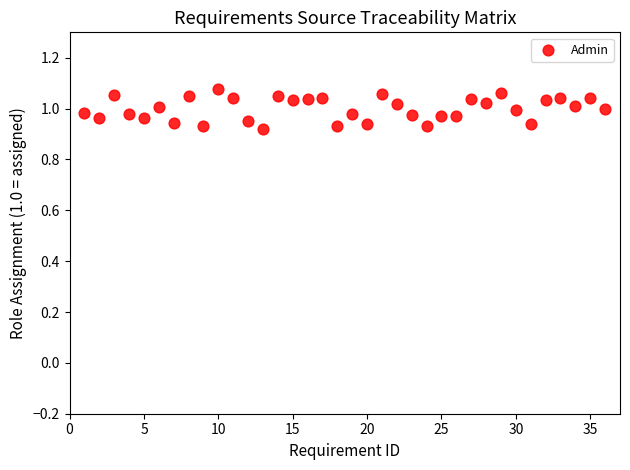

What is the range of X values (max minus min)?

35.0